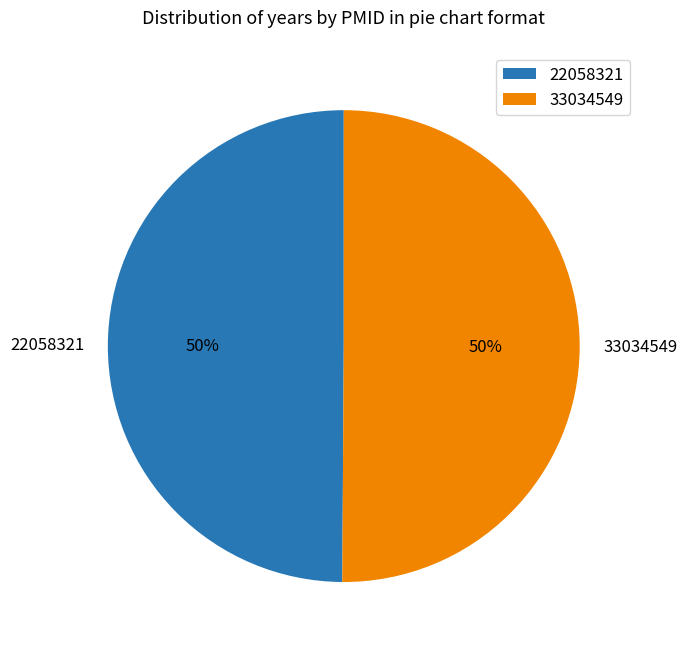

Count the number of slices in the pie.

2